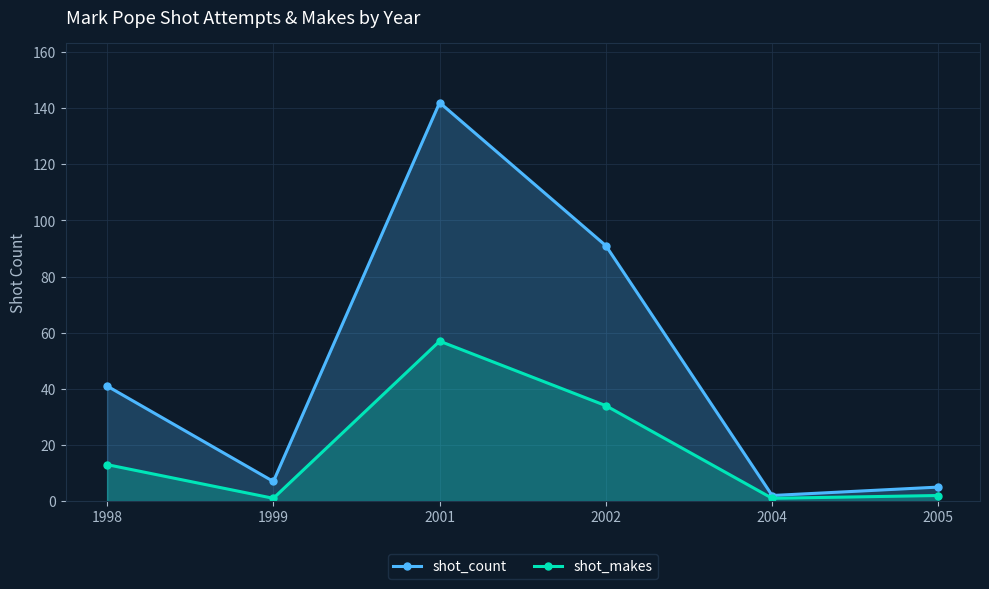

How many lines are shown in the chart?

2